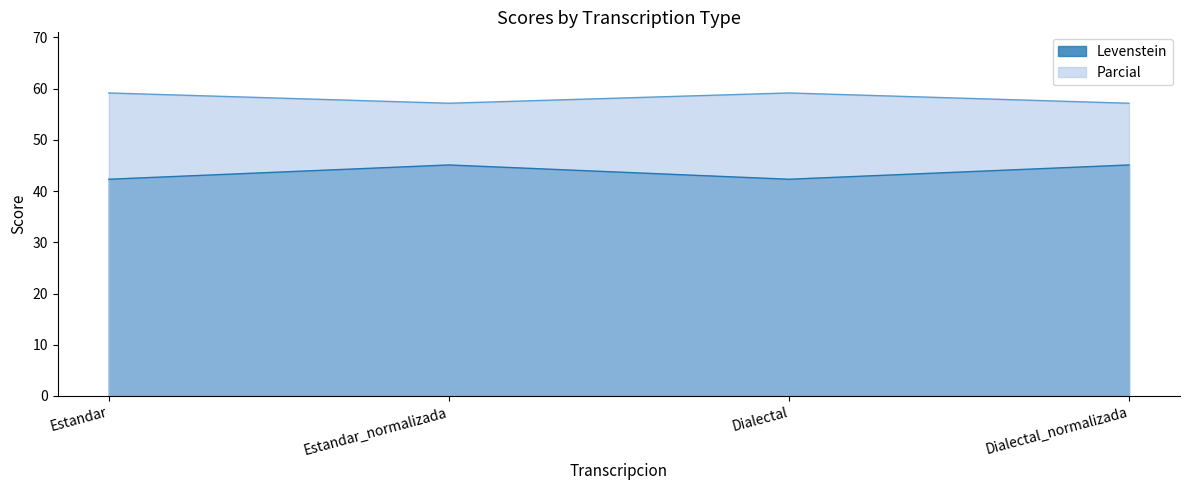

What are all the series names shown in the legend?

Levenstein, Parcial